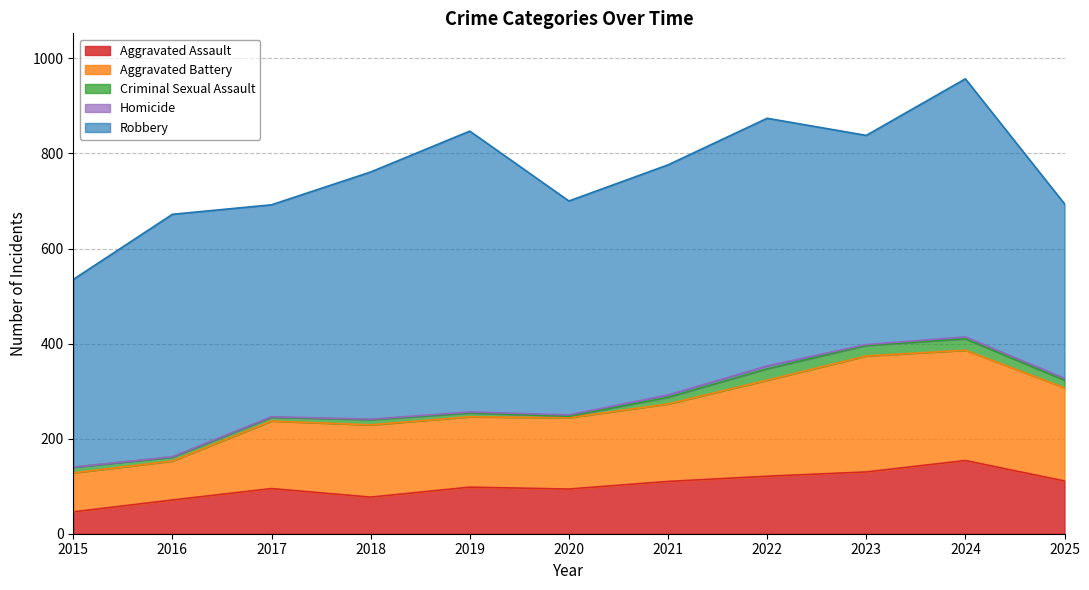

What is the approximate value of Aggravated Battery at 2023?

244